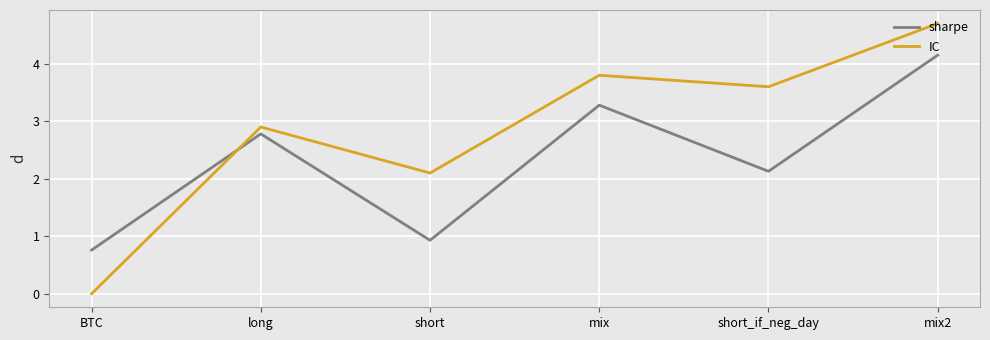

Which series has the largest range (max minus min)?

IC